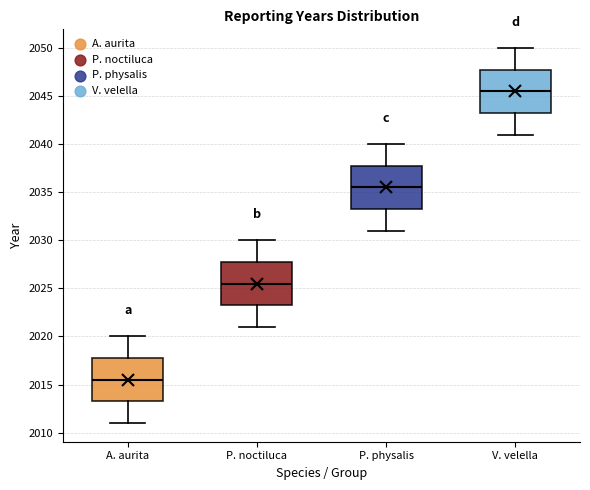

Reading left to right, transcribe this box plot: for each box, give where its median line is, the range the box spans, and where its two whiskers end, as read against the y-axis. The values are not printed on the chart, so give them approximately, as read against the axis.

A. aurita: median 2015.5, box 2013.5 to 2018.0, whiskers 2011.0 to 2020.0
P. noctiluca: median 2025.5, box 2023.5 to 2028.0, whiskers 2021.0 to 2030.0
P. physalis: median 2035.5, box 2033.5 to 2038.0, whiskers 2031.0 to 2040.0
V. velella: median 2045.5, box 2043.5 to 2048.0, whiskers 2041.0 to 2050.0